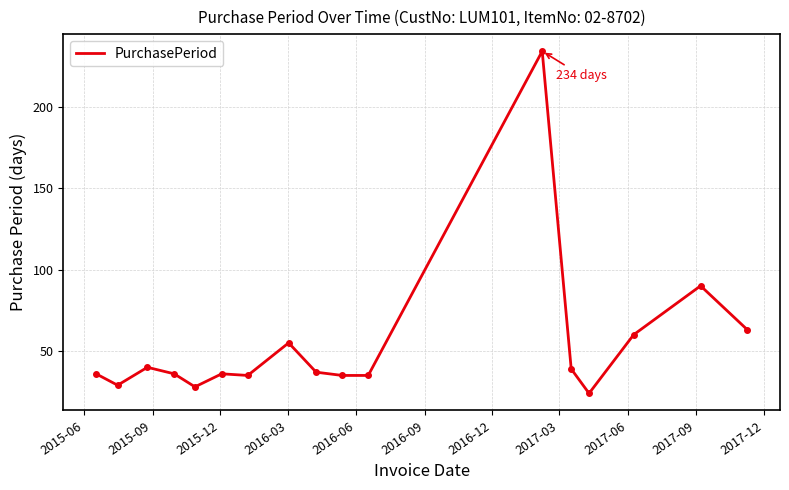

What is the maximum value shown in the chart?

234